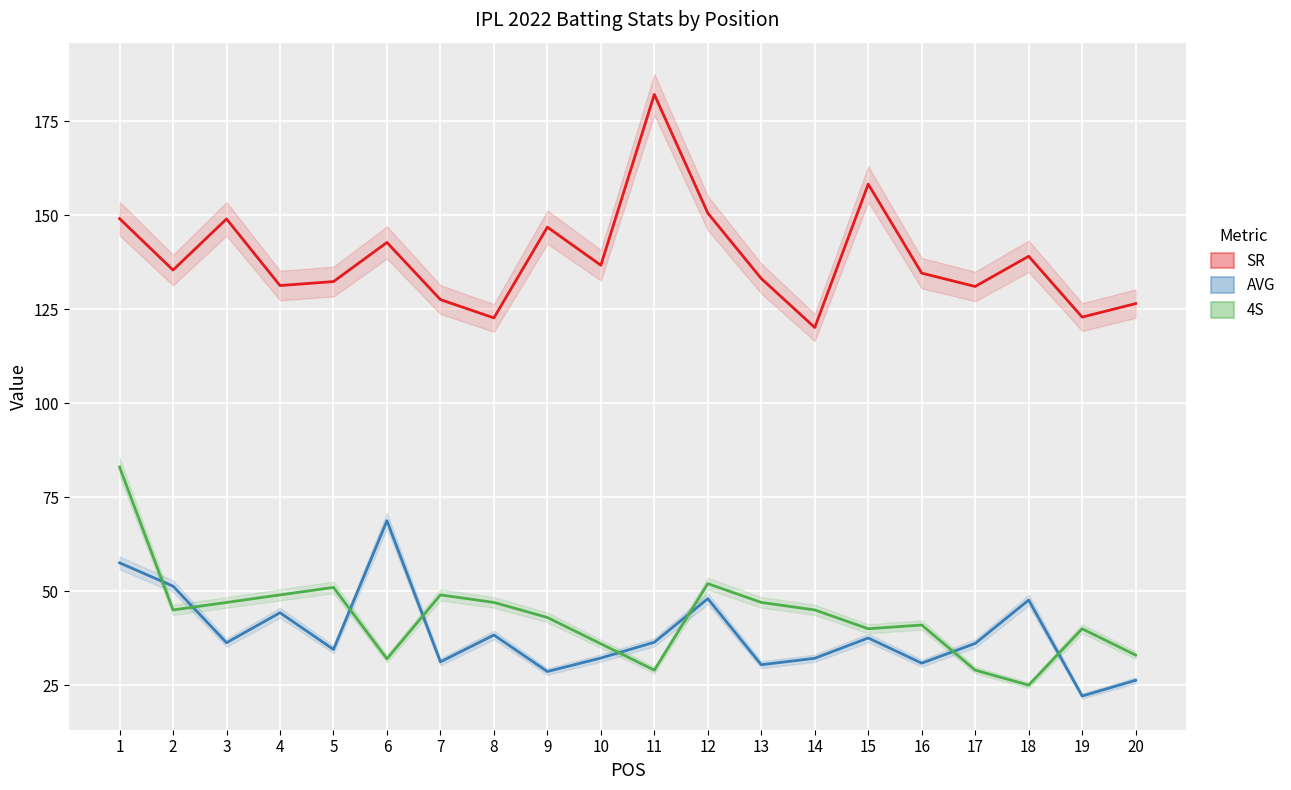

Reading left to right, what are all the values shown in this chart?

SR: 149.1	135.4	149.0	131.3	132.3	142.7	127.5	122.7	146.8	136.7	182.1	150.5	133.1	120.1	158.2	134.6	131.0	139.1	122.9	126.5
AVG: 57.5	51.3	36.3	44.3	34.5	68.7	31.2	38.3	28.6	32.2	36.4	48.0	30.4	32.1	37.5	30.9	36.1	47.6	22.1	26.3
4S: 83.0	45.0	47.0	49.0	51.0	32.0	49.0	47.0	43.0	36.0	29.0	52.0	47.0	45.0	40.0	41.0	29.0	25.0	40.0	33.0